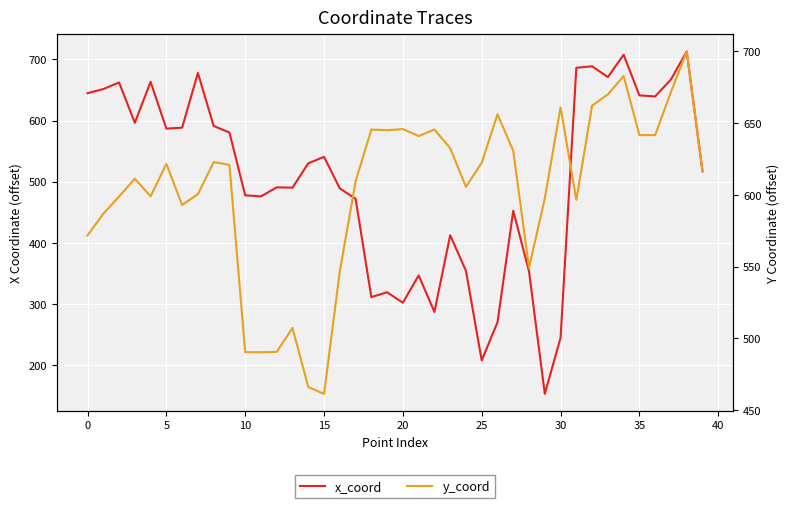

Which category has the lowest value in the y_coord series?

15